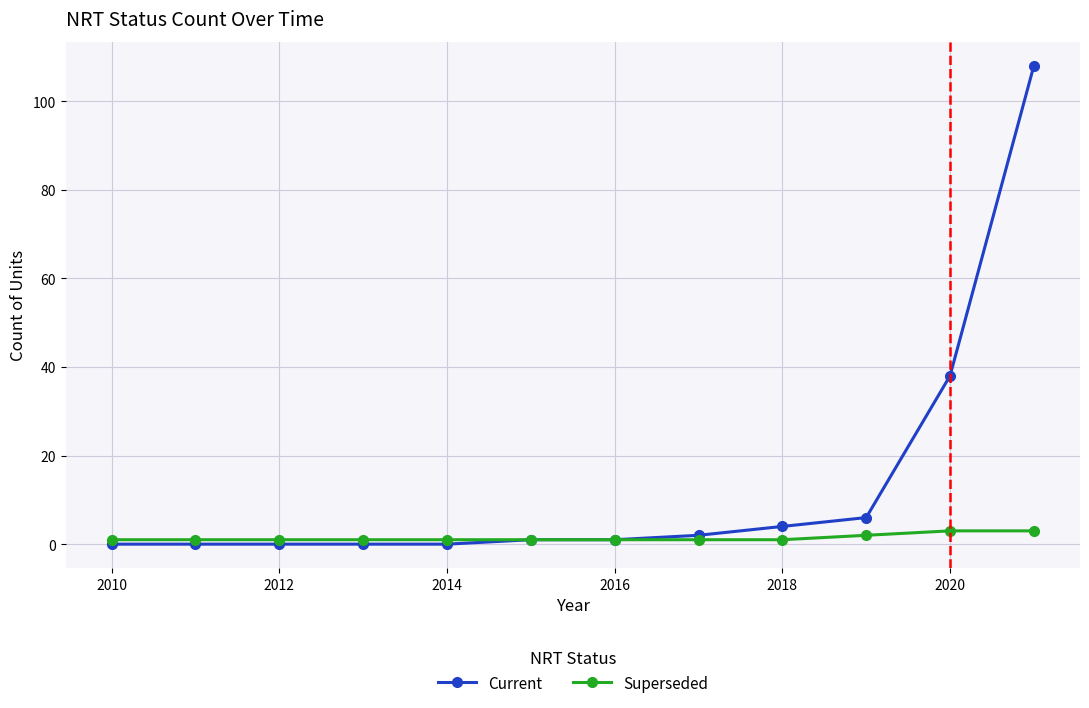

Rank the series by their maximum value, from lowest to highest.

Superseded, Current